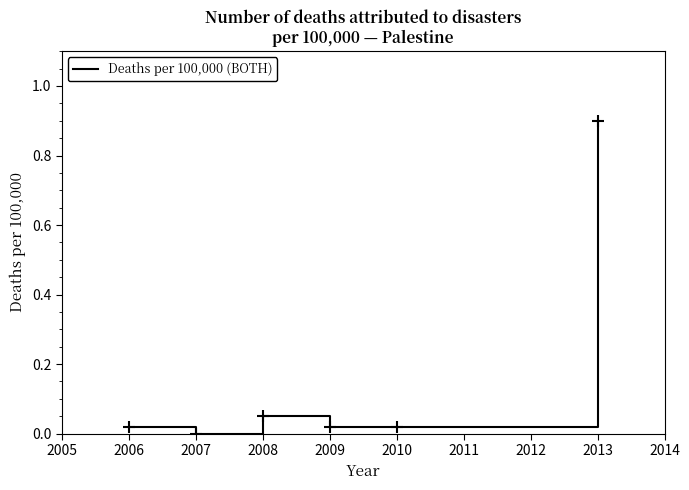

Where is the first local minimum?

2007